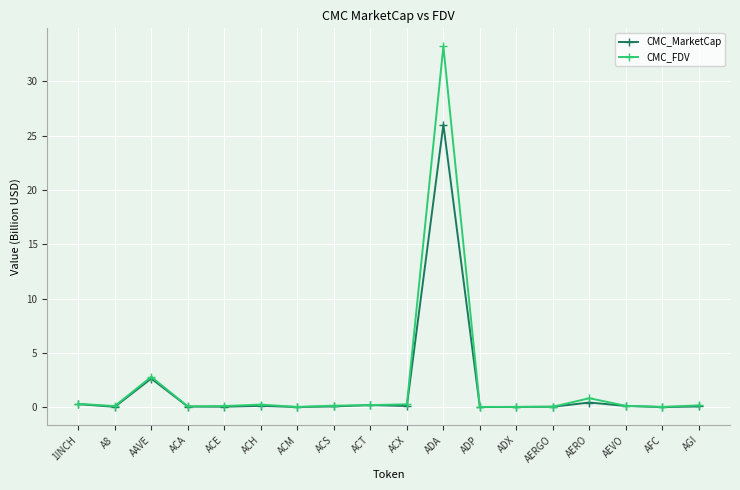

What is the label of the 5th point from the right?

AERGO